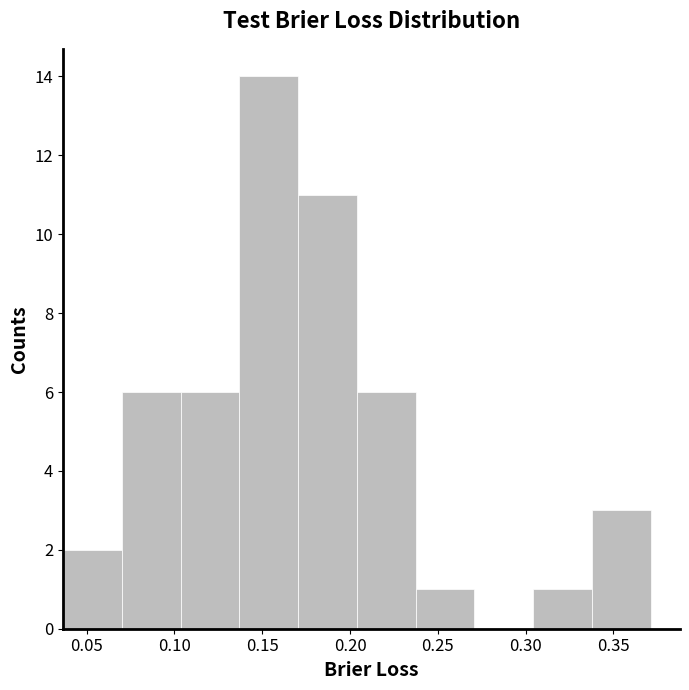

Reading left to right, transcribe this chart: for each bar, give the range it covers on the x-axis and its height. Neither the bar edges nor the heights are printed on the chart, so give them approximately, as read against the axes.

0.035 to 0.070: 2
0.070 to 0.105: 6
0.105 to 0.135: 6
0.135 to 0.170: 14
0.170 to 0.205: 11
0.205 to 0.235: 6
0.235 to 0.270: 1
0.270 to 0.305: 0
0.305 to 0.340: 1
0.340 to 0.370: 3